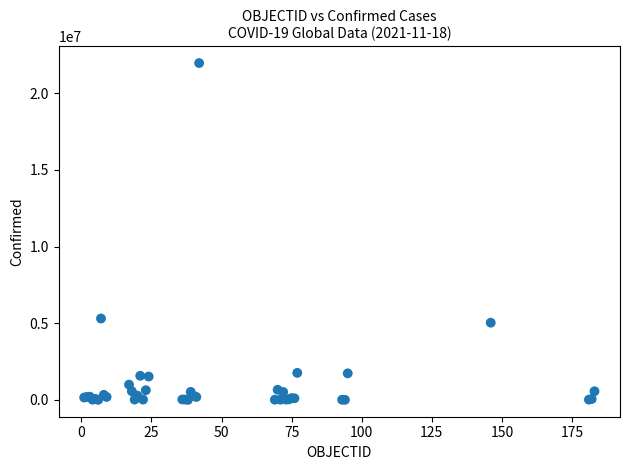

What Y value in the scatter plot is closest to 10984156?

5308781